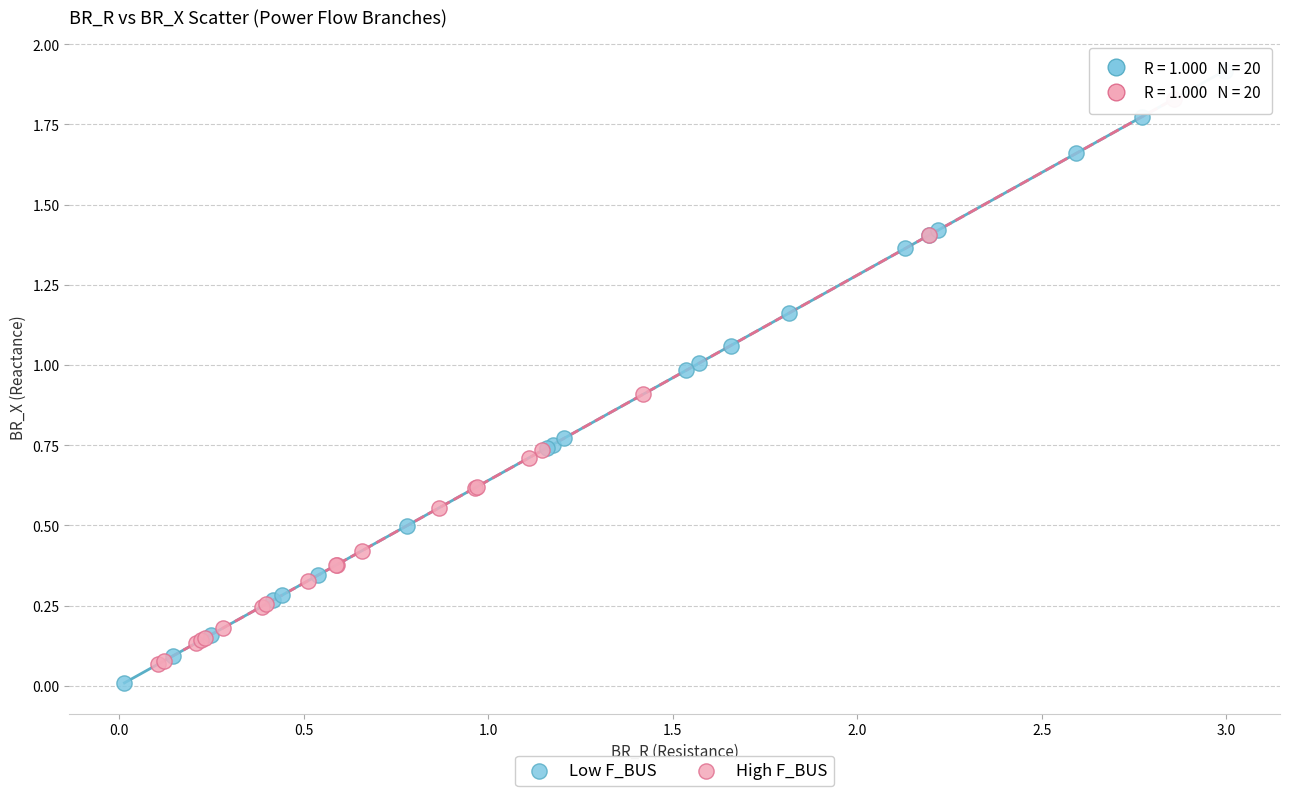

Which series has the largest Y range (max minus min)?

Low F_BUS